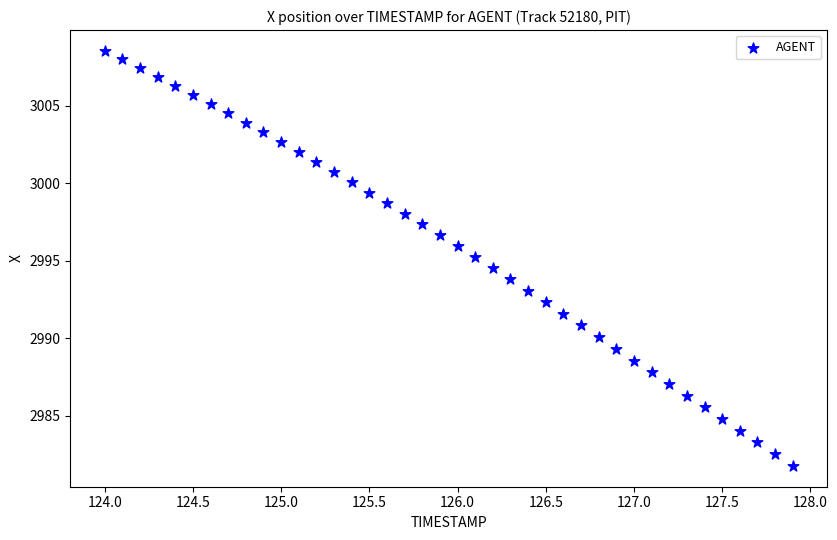

What is the range of X values (max minus min)?

3.9